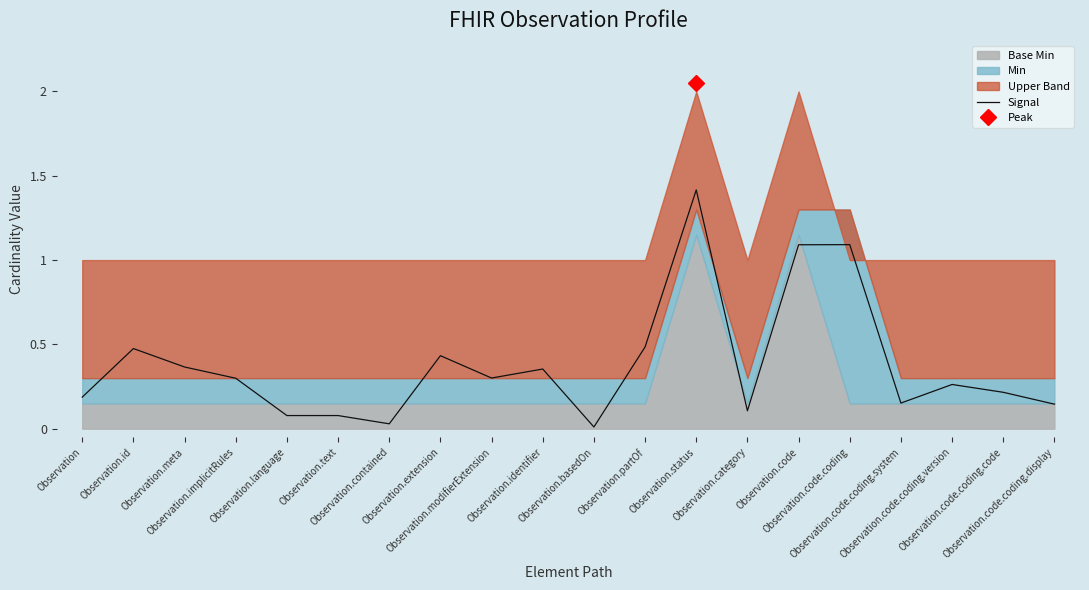

What is the maximum value for Signal?

1.4